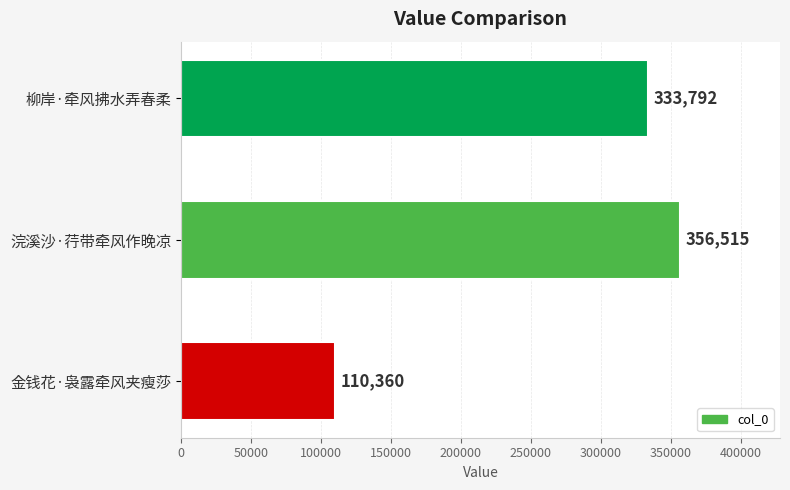

How many distinct data groups are displayed?

1